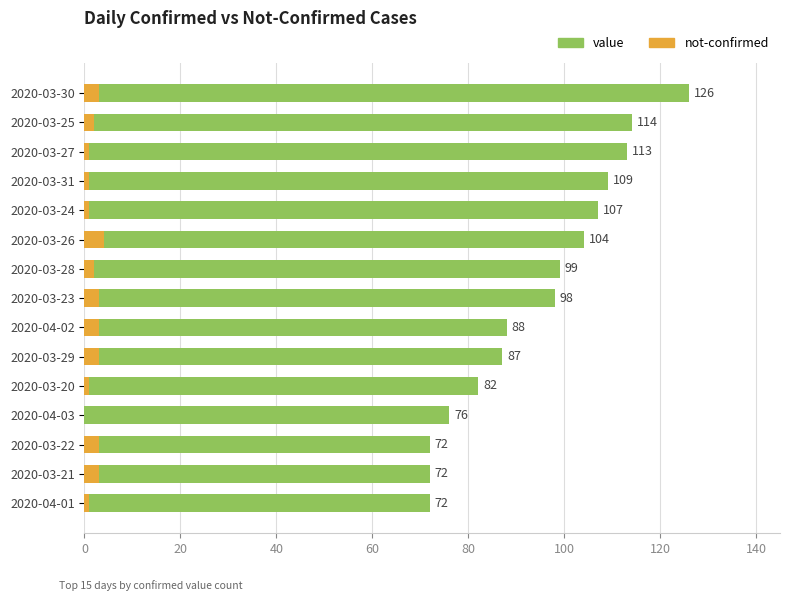

At how many categories does at least one series exceed 41?

15